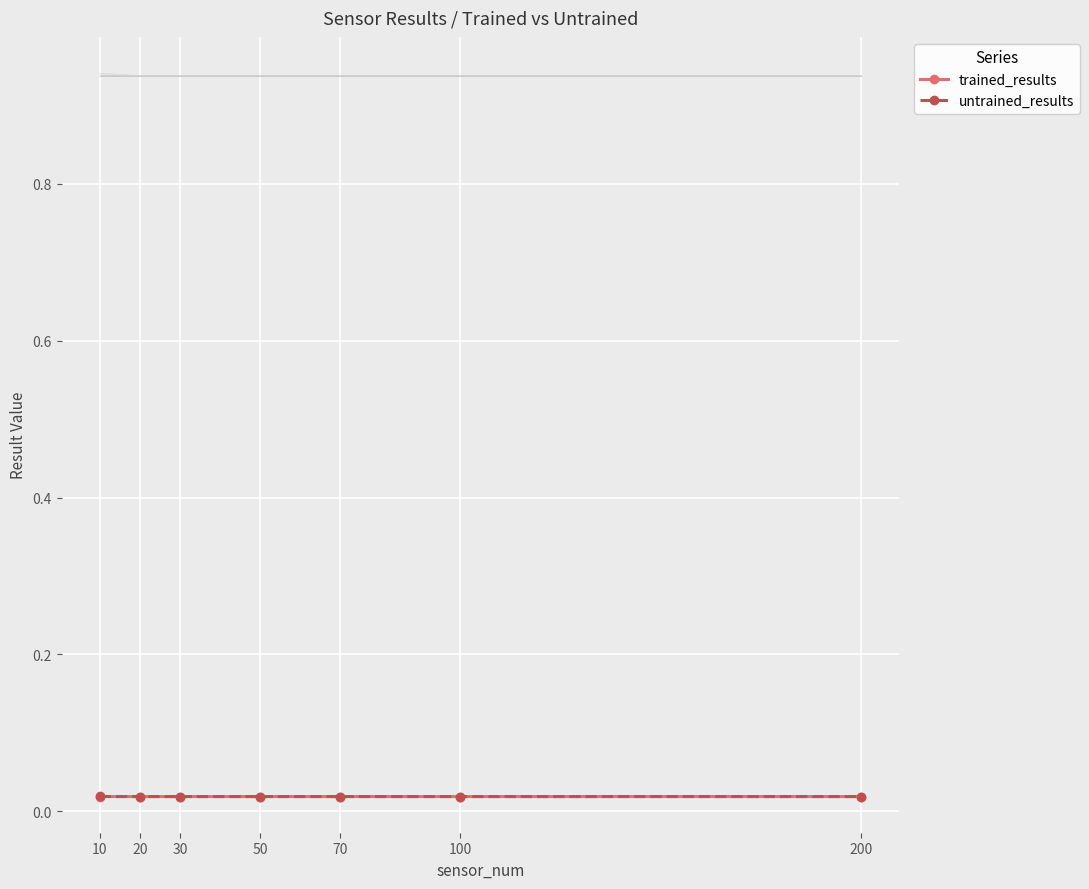

The value of untrained_results at 30 is 0.0. True or false?

True